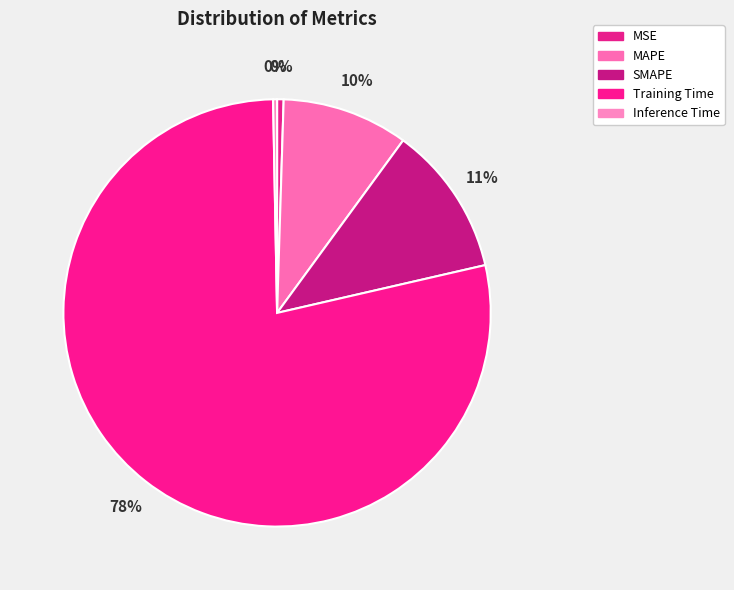

Which category has the biggest portion of the pie?

Training Time